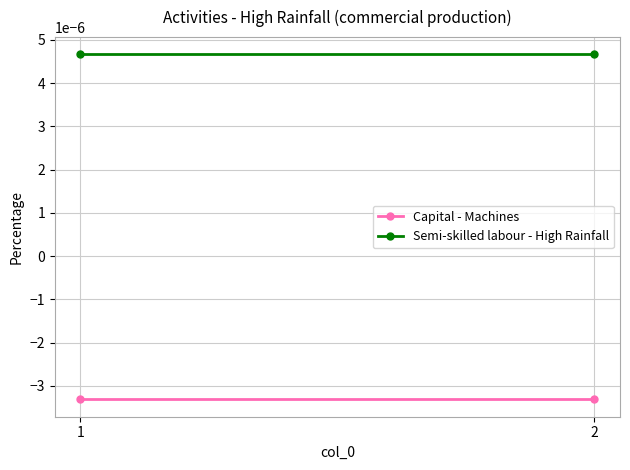

At which category is the sum across all series the highest?

1